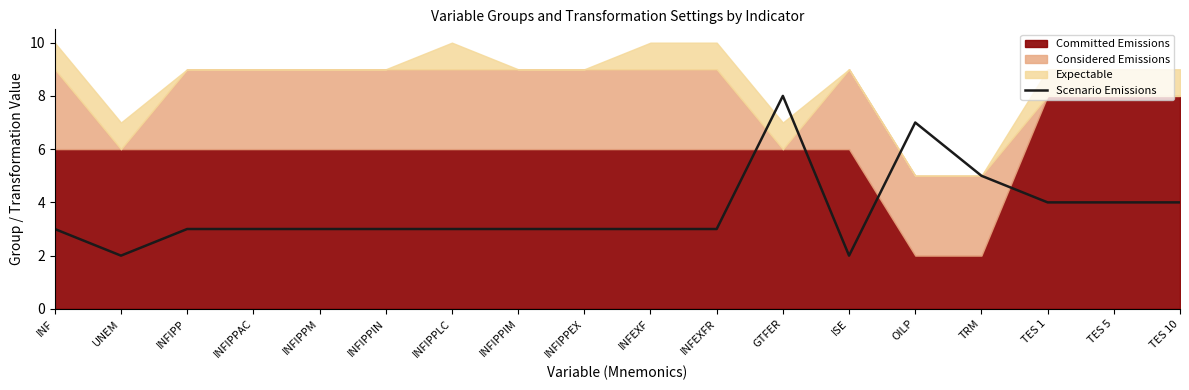

What is the change in value from UNEM to INFIPPIM?

+1